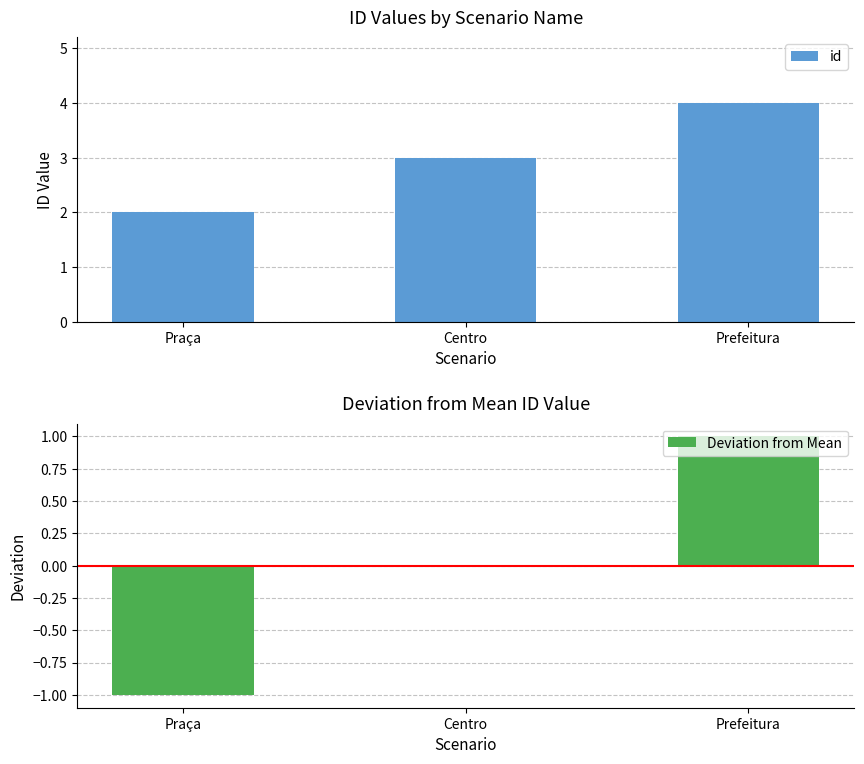

What is the average value of the id series?

3